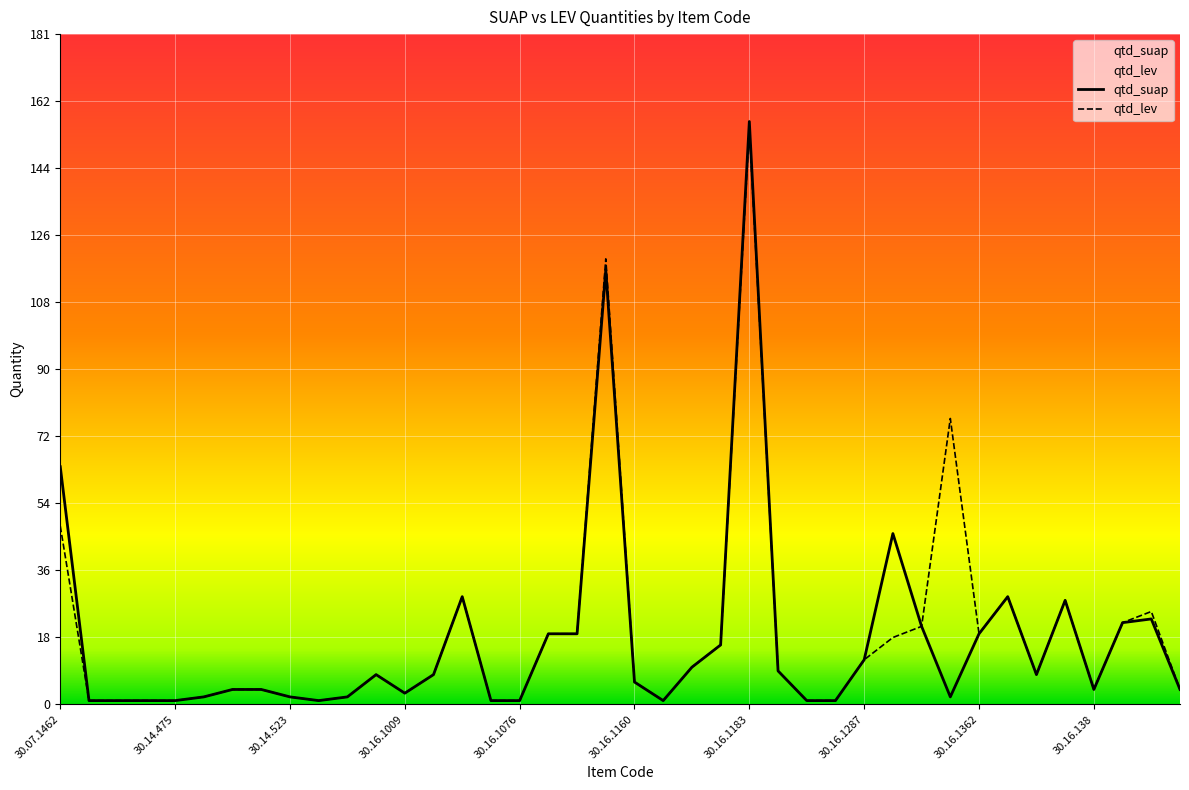

Reading left to right, list all the values displayed in this chart.

qtd_suap: 30.07.1462=64	30.14.156=1	30.14.23=1	30.14.311=1	30.14.475=1	30.14.506=2	30.14.518=4	30.14.521=4	30.14.523=2	30.14.538=1	30.14.61=2	30.16.1003=8	30.16.1009=3	30.16.1026=8	30.16.1044=29	30.16.1075=1	30.16.1076=1	30.16.1087=19	30.16.1141=19	30.16.1144=117	30.16.1160=6	30.16.1162=1	30.16.1179=10	30.16.1182=16	30.16.1183=157	30.16.1191=9	30.16.1258=1	30.16.1260=1	30.16.1287=12	30.16.1337=46	30.16.1353=21	30.16.1356=2	30.16.1362=19	30.16.1369=29	30.16.1373=8	30.16.1375=28	30.16.138=4	30.16.1392=22	30.16.1397=23	30.16.1398=4
qtd_lev: 30.07.1462=48	30.14.156=1	30.14.23=1	30.14.311=1	30.14.475=1	30.14.506=2	30.14.518=4	30.14.521=4	30.14.523=2	30.14.538=1	30.14.61=2	30.16.1003=8	30.16.1009=3	30.16.1026=8	30.16.1044=29	30.16.1075=1	30.16.1076=1	30.16.1087=19	30.16.1141=19	30.16.1144=120	30.16.1160=6	30.16.1162=1	30.16.1179=10	30.16.1182=16	30.16.1183=155	30.16.1191=9	30.16.1258=1	30.16.1260=1	30.16.1287=12	30.16.1337=18	30.16.1353=21	30.16.1356=77	30.16.1362=19	30.16.1369=29	30.16.1373=8	30.16.1375=28	30.16.138=4	30.16.1392=22	30.16.1397=25	30.16.1398=4